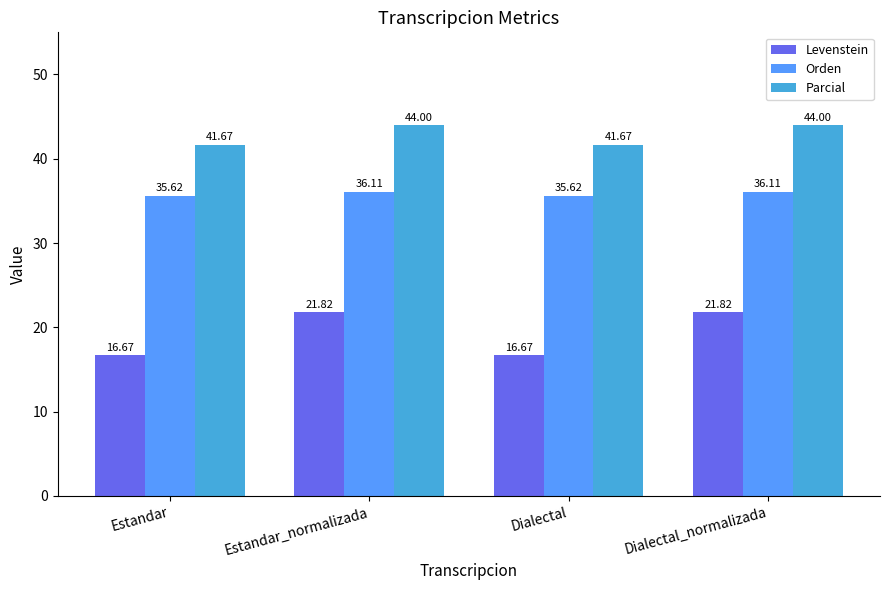

At how many categories does at least one series exceed 23?

4